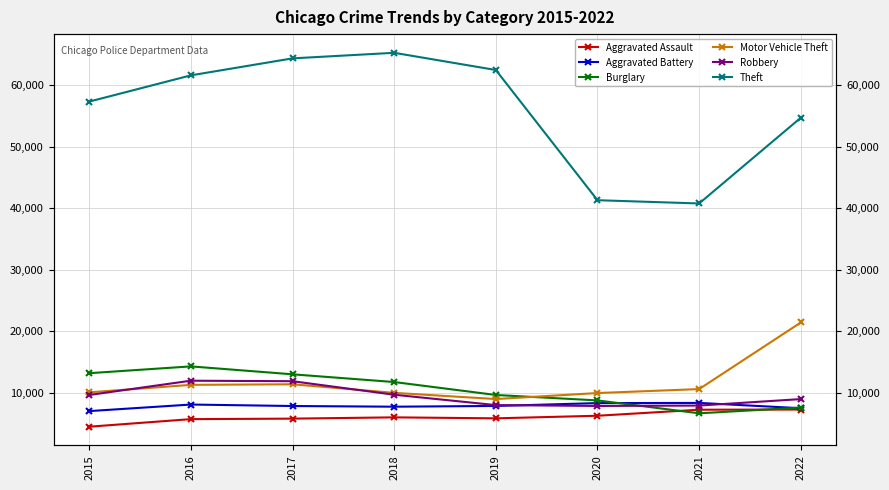

True or false: Burglary has a value of 7784 at 2017.

False